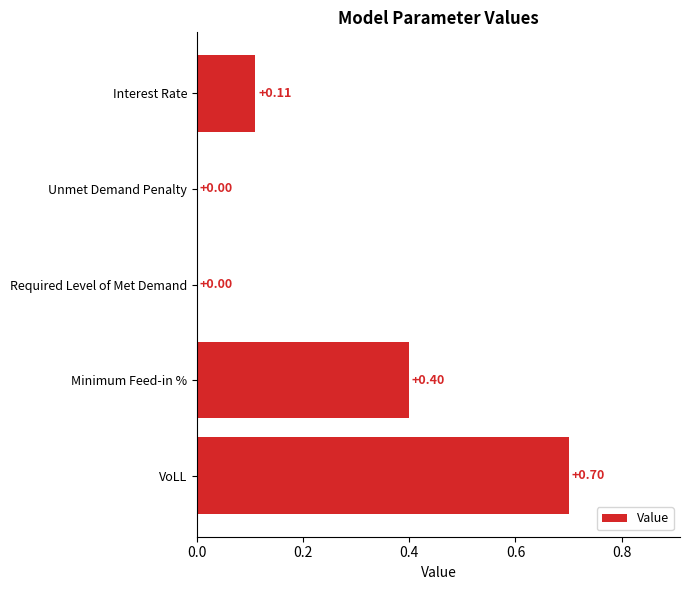

What is the change in value from Unmet Demand Penalty to VoLL?

+0.7